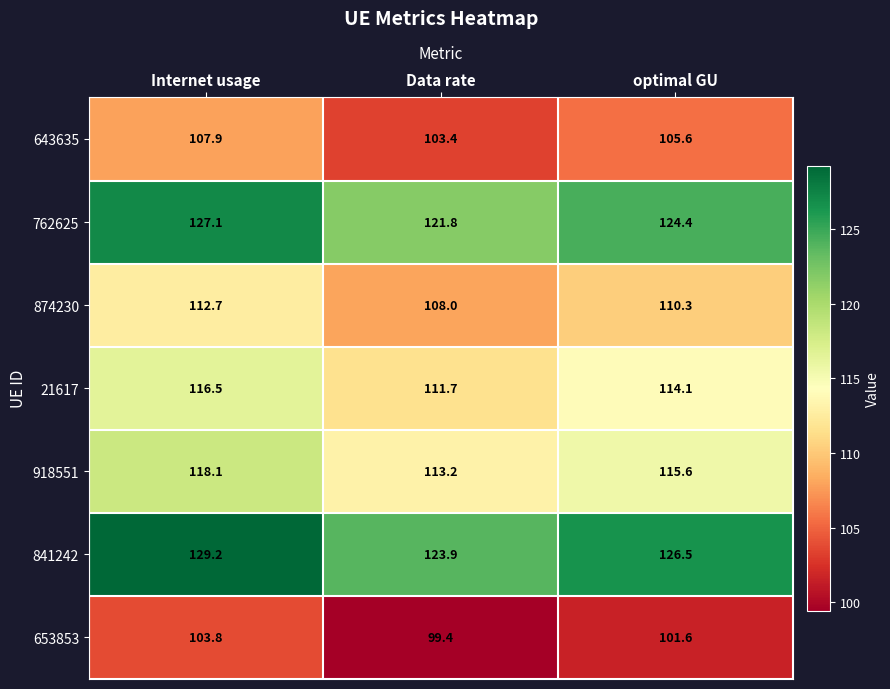

Is it true that 841242 equals 126.5 at optimal GU?

True